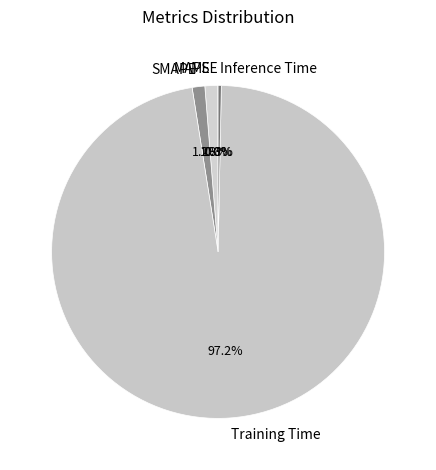

Which slice represents more than half of the pie?

Training Time